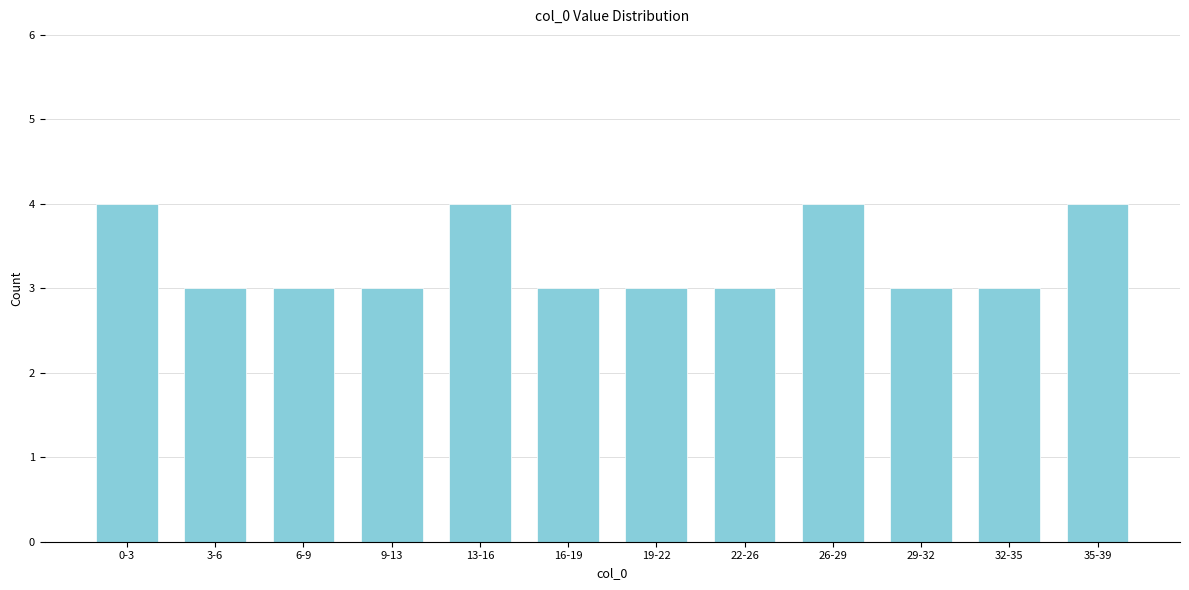

Reading right to left, extract all data points from this chart.

35-39=4	32-35=3	29-32=3	26-29=4	22-26=3	19-22=3	16-19=3	13-16=4	9-13=3	6-9=3	3-6=3	0-3=4